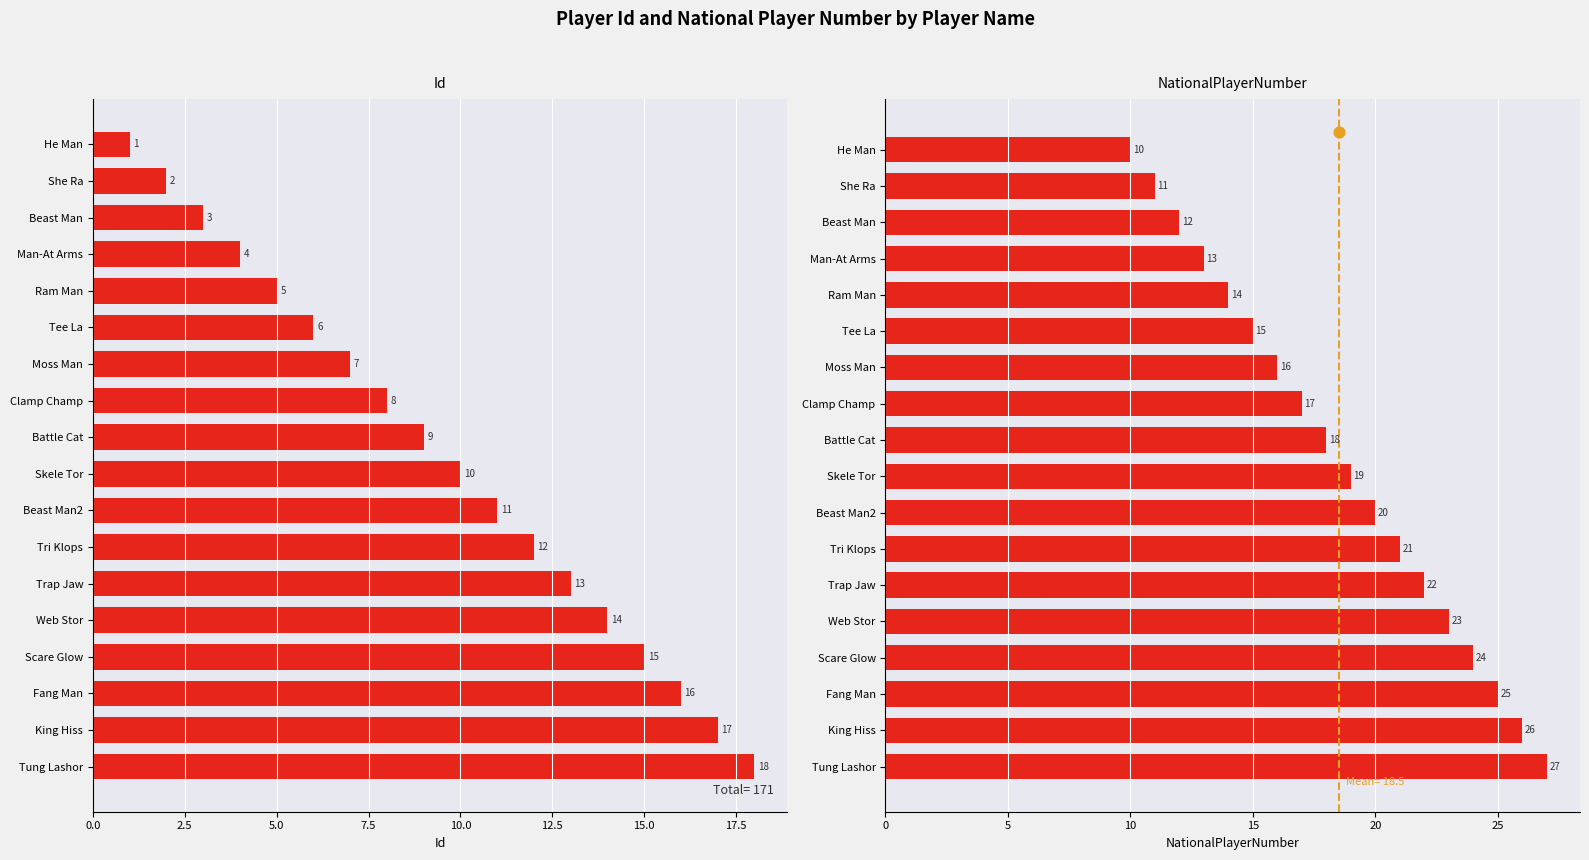

Is the value of NationalPlayerNumber at Man-At Arms greater than the value of Id at Ram Man?

Yes